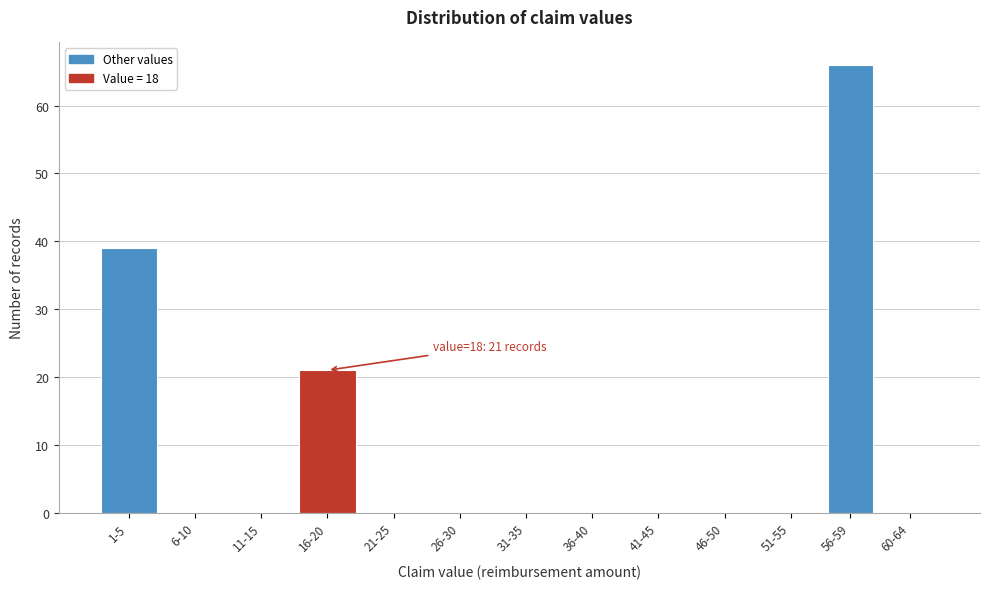

Reading right to left, extract all data points from this chart.

60-64=0	56-59=66	51-55=0	46-50=0	41-45=0	36-40=0	31-35=0	26-30=0	21-25=0	16-20=21	11-15=0	6-10=0	1-5=39